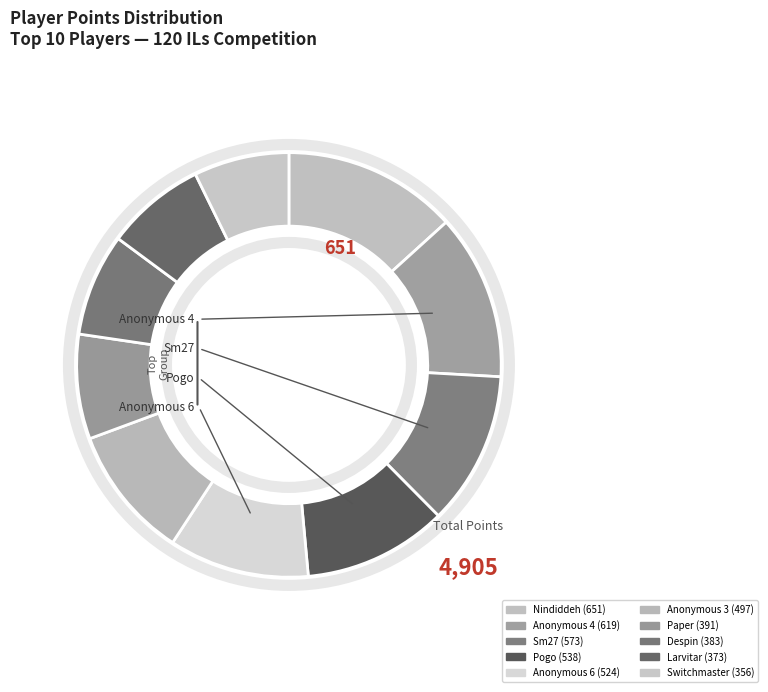

To the nearest percent, what is the difference between the largest and smallest slice percentages?

6%